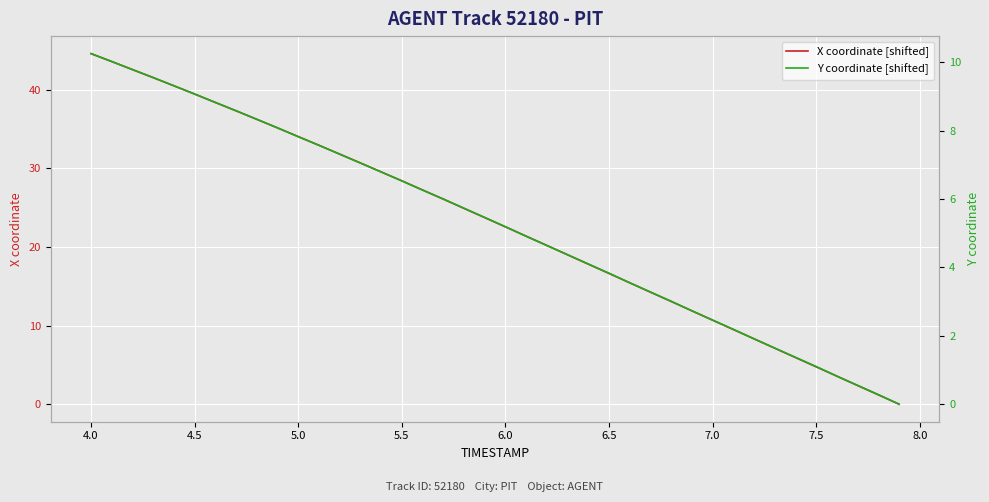

Rank the series by their maximum value, from highest to lowest.

X coordinate [shifted], Y coordinate [shifted]